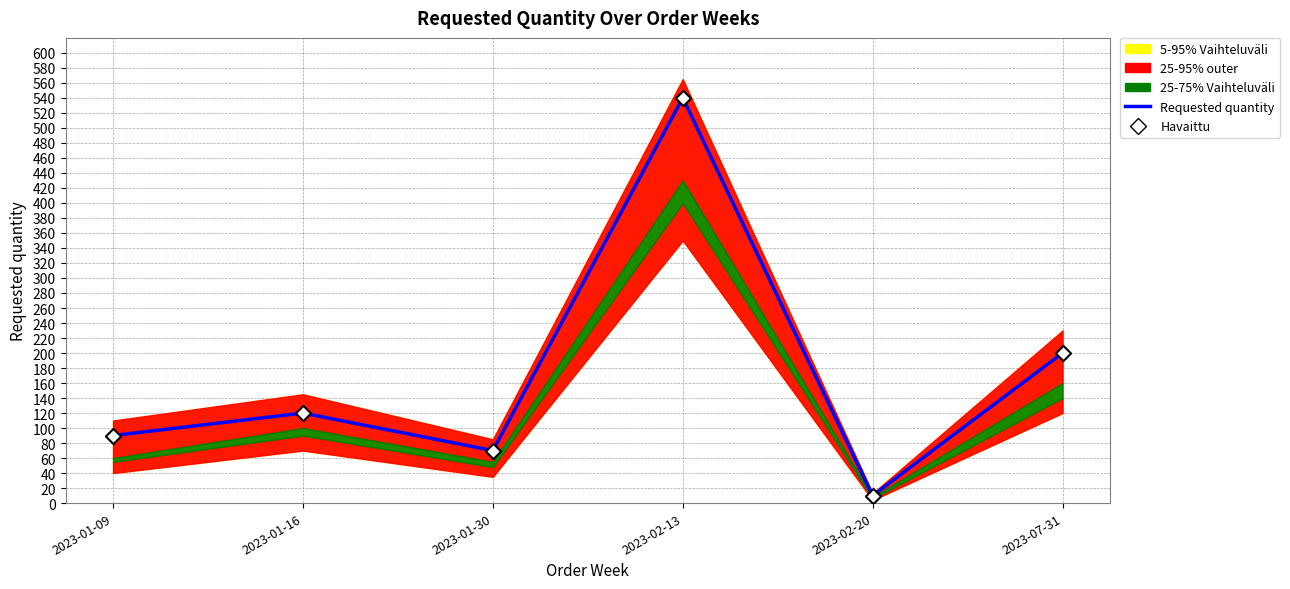

At which category is the sum across all series the highest?

2023-02-13